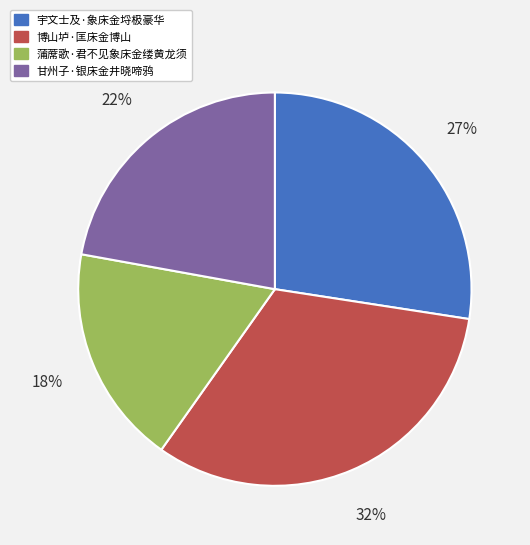

Is 蒲蓆歌·君不见象床金缕黄龙须 the majority of the pie?

No